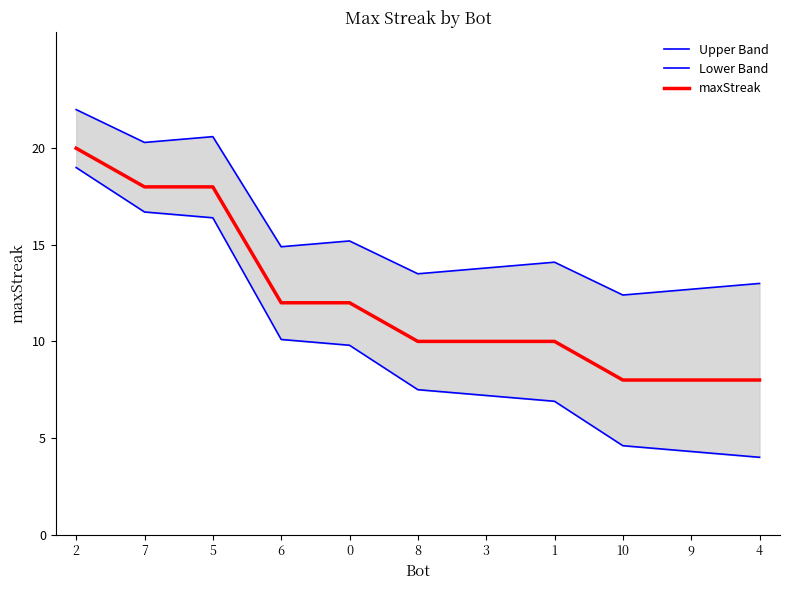

Does the chart display data point markers on the line(s)?

No